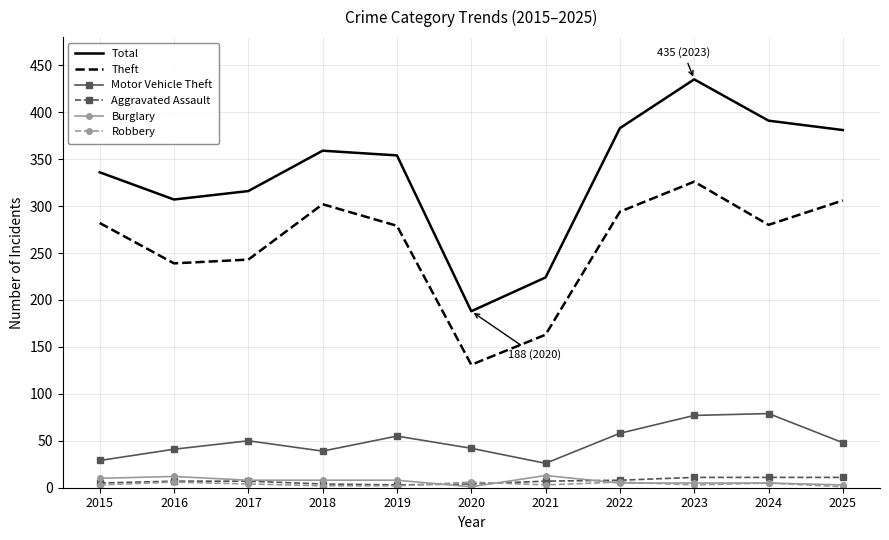

Which series has the largest total across all categories?

Total